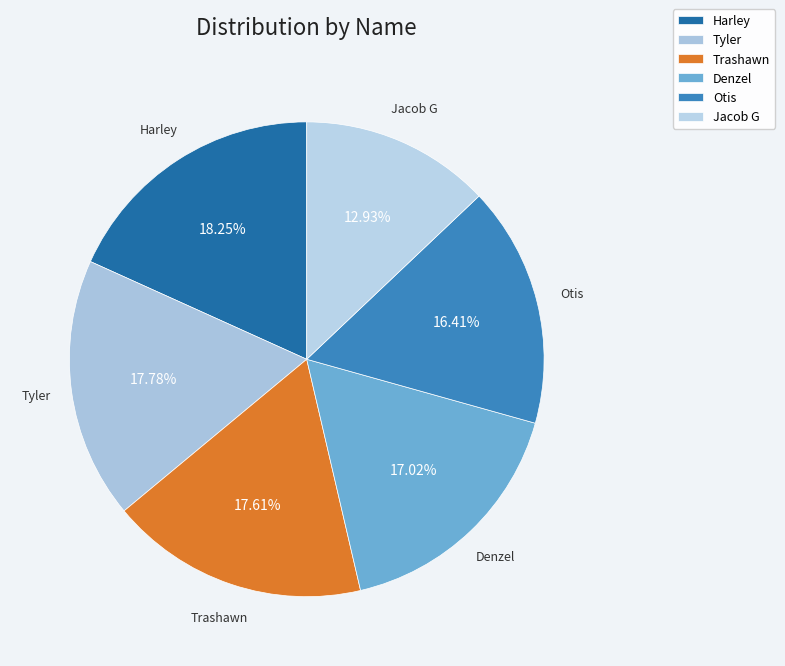

Combined, what portion of the pie is Harley and Denzel?

35.3%